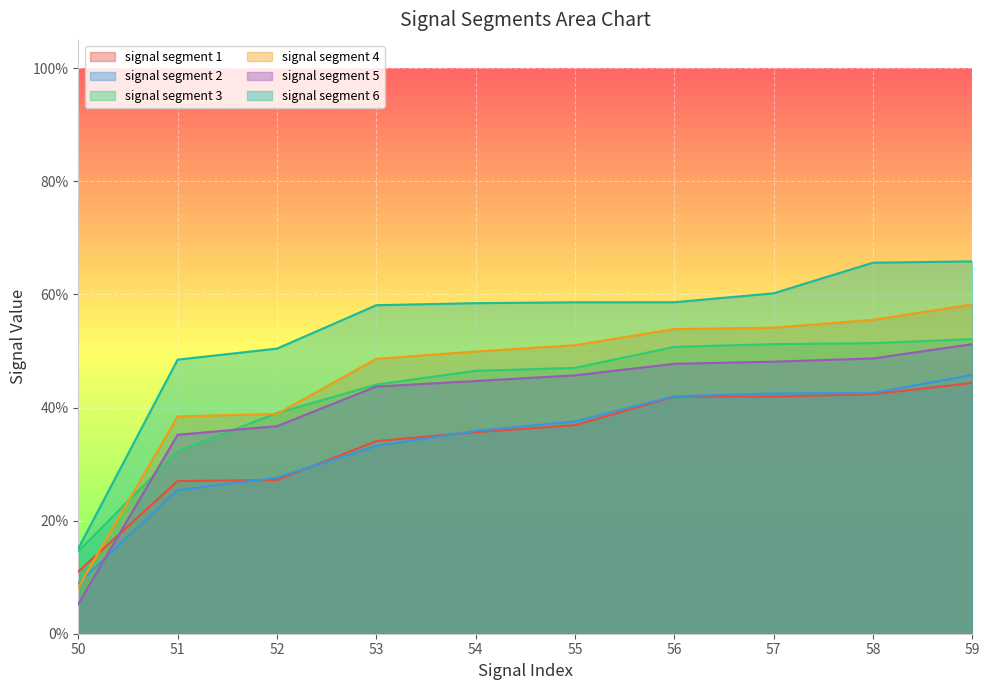

What is the lowest value of the signal segment 4 series?

0.1